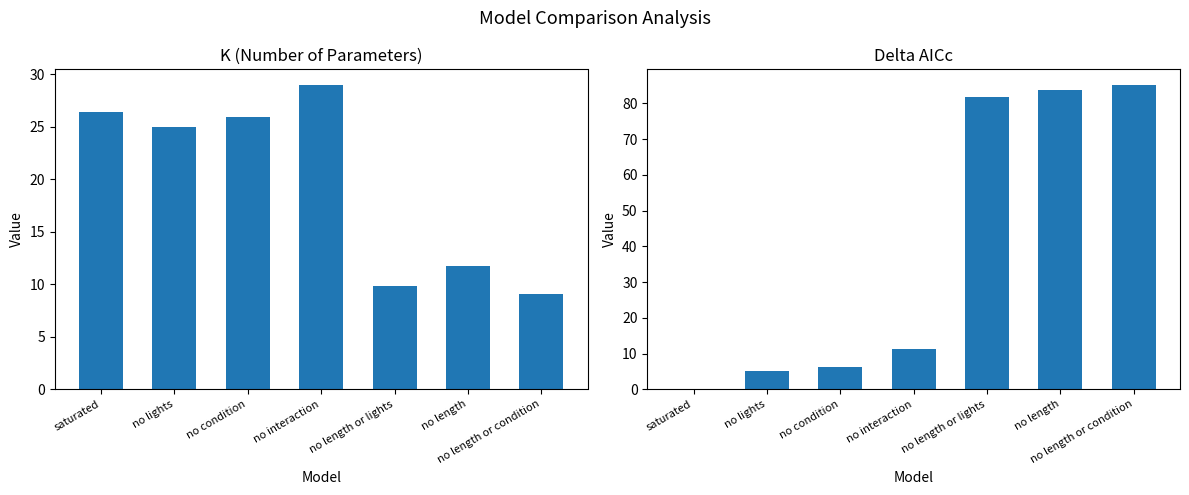

Which has a higher value, no lights or no length or lights?

no lights